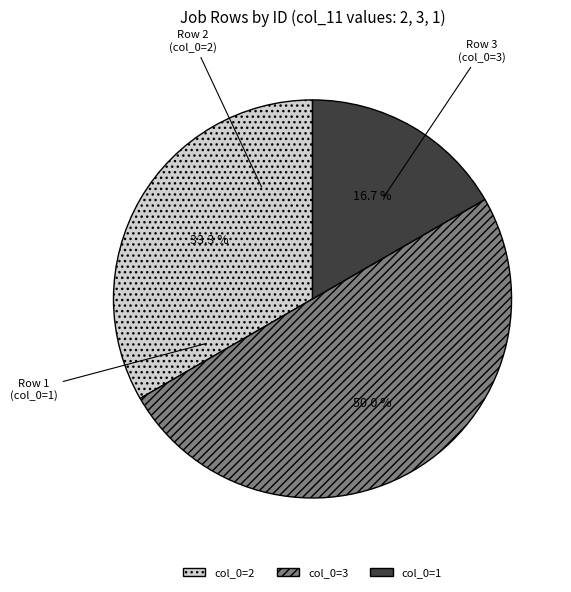

Count the number of slices in the pie.

3